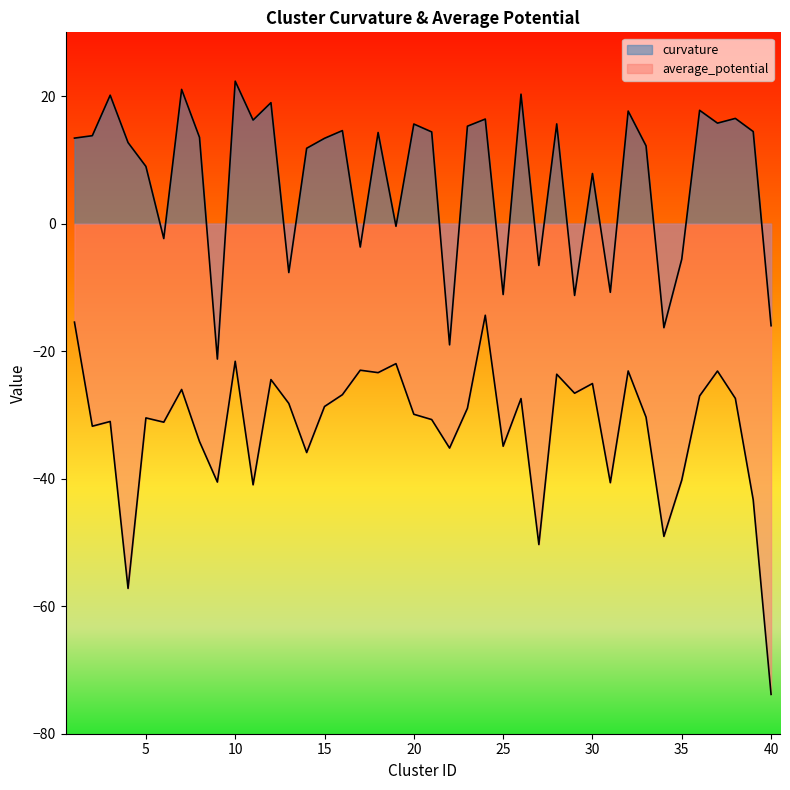

Does the chart have visible grid lines?

No